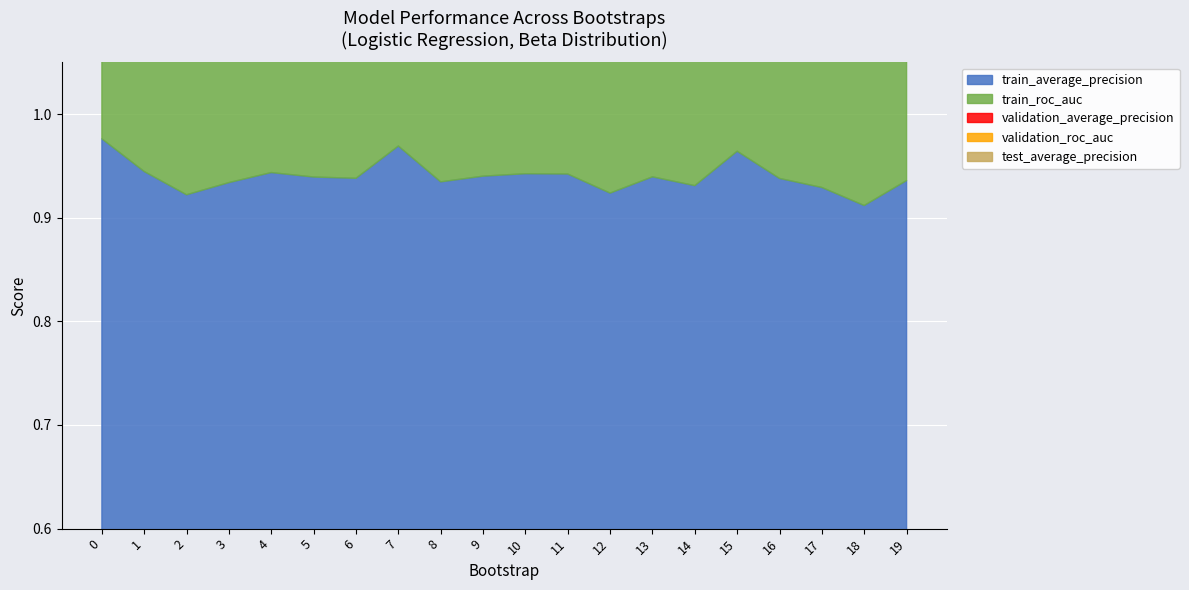

Rank the series at 7 from lowest to highest value.

validation_roc_auc, validation_average_precision, train_roc_auc, train_average_precision, test_average_precision